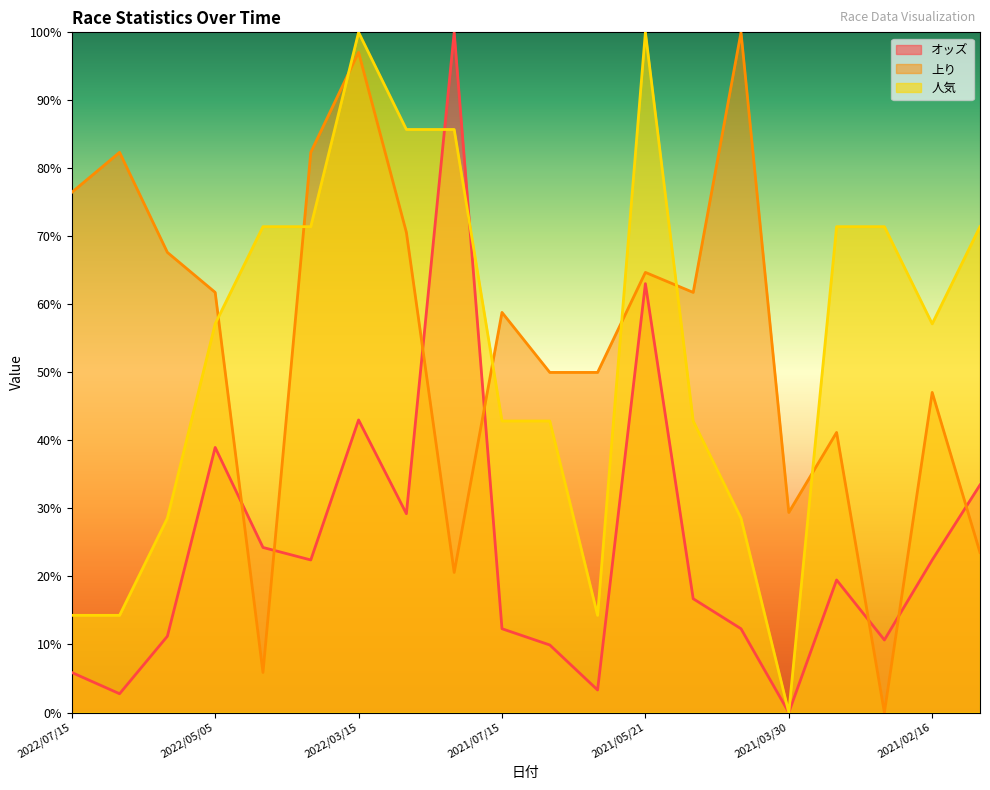

The 上り series shows 70.6 at 2022/03/01. True or false?

True